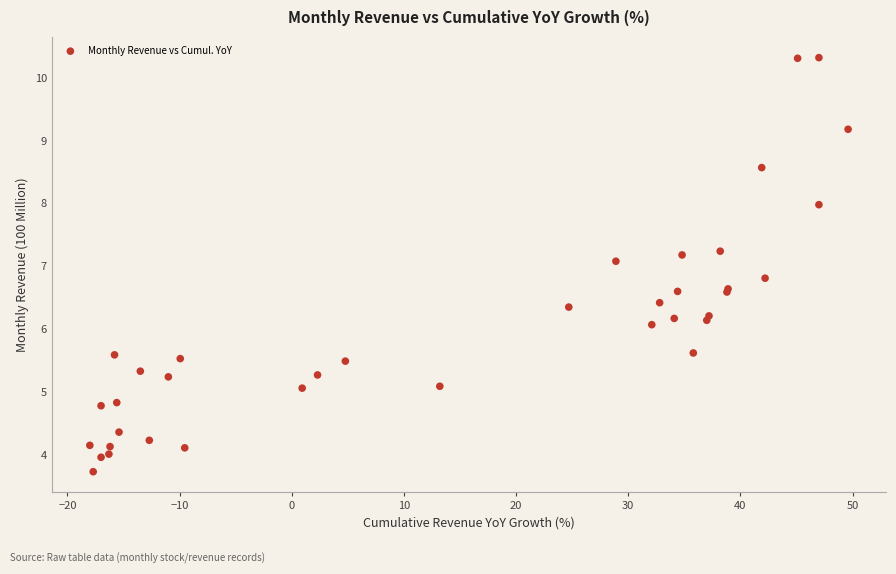

What Y value in the scatter plot is closest to 7?

7.1